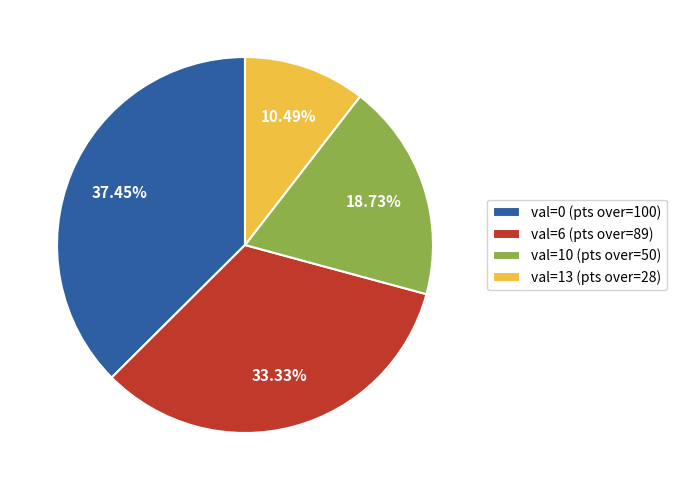

Rank the categories by value from lowest to highest.

val=13 (pts over=28), val=10 (pts over=50), val=6 (pts over=89), val=0 (pts over=100)